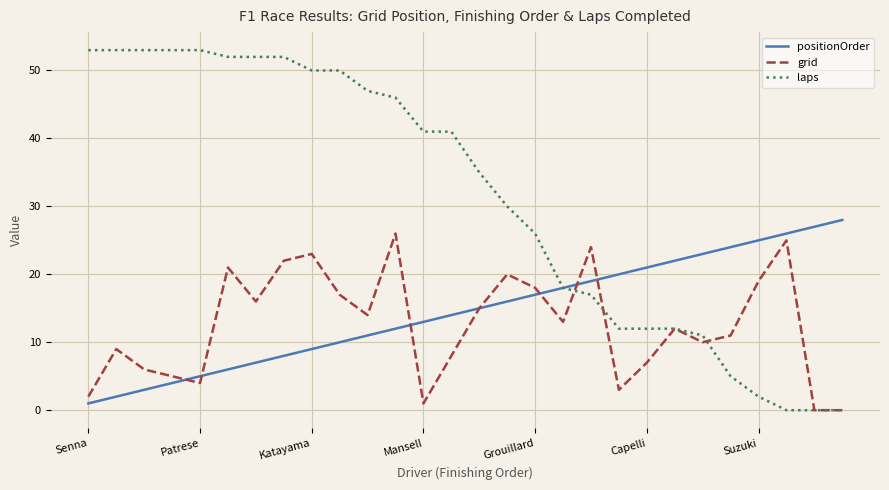

What are all the series names shown in the legend?

positionOrder, grid, laps